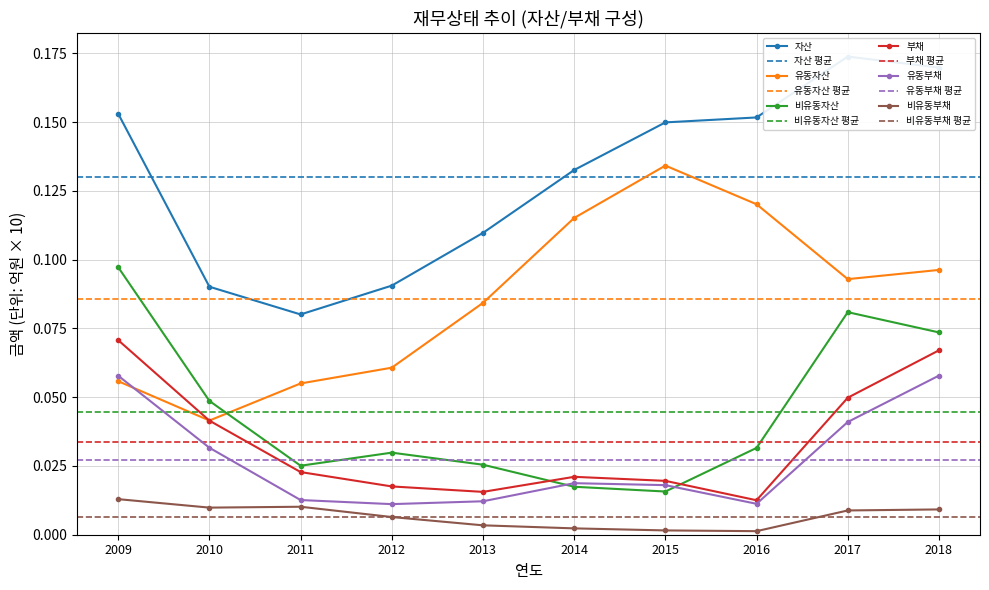

The value of 유동자산 at 2013 is 0.2. True or false?

False